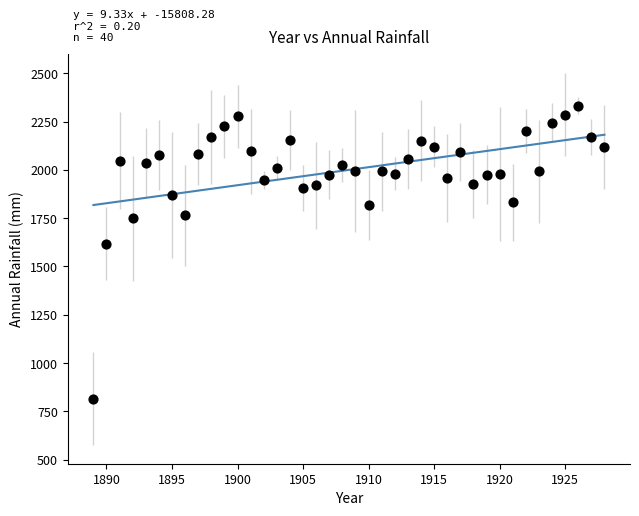

What Y value in the scatter plot is closest to 1573?

1618.2